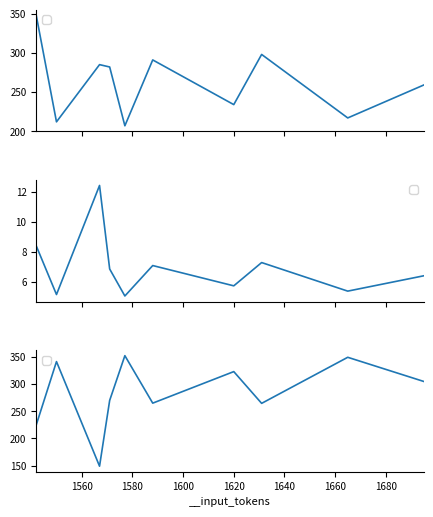

Reading right to left, transcribe all the data shown in this chart.

__output_tokens: 259.0	217.0	298.0	234.0	291.0	207.0	282.0	285.0	212.0	348.0
__processing_time_sec: 6.4	5.4	7.3	5.7	7.1	5.1	6.9	12.4	5.2	8.4
__tokens_per_second: 304.8	349.2	264.5	322.8	264.9	352.1	269.9	149.0	341.2	224.7